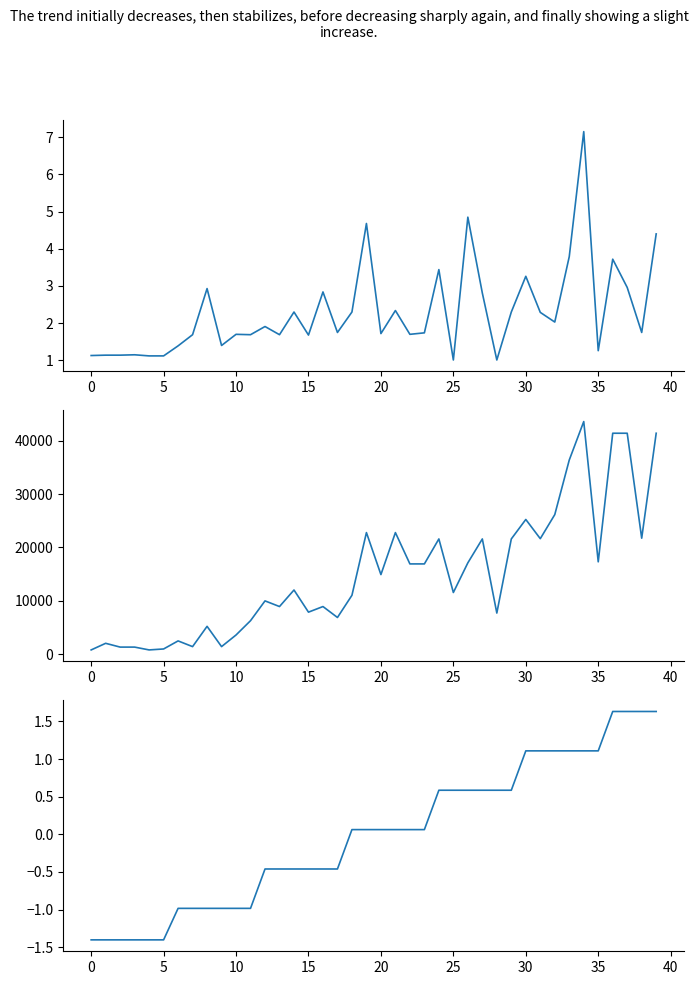

At which label does Leve Gil (÷100) reach its peak?

34